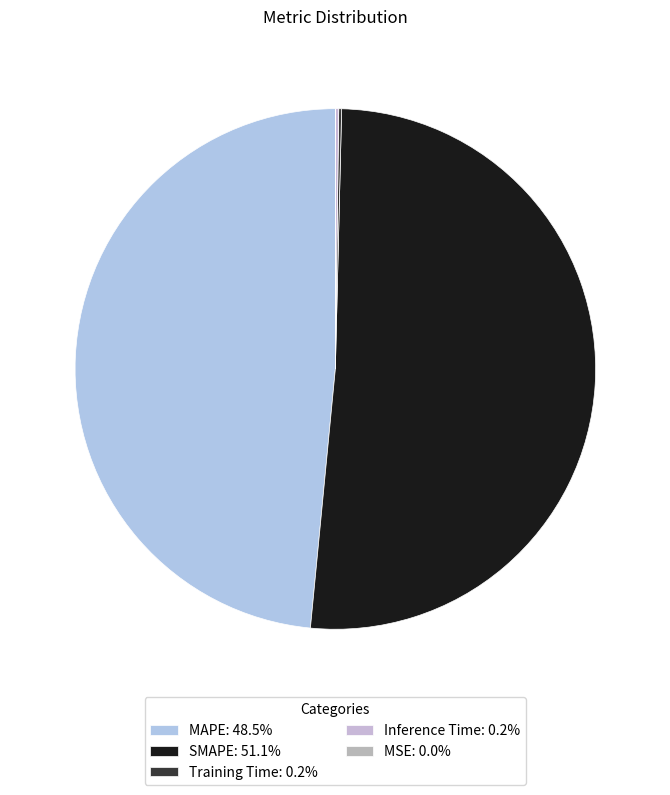

Rank the categories by value from lowest to highest.

MSE, Training Time, Inference Time, MAPE, SMAPE